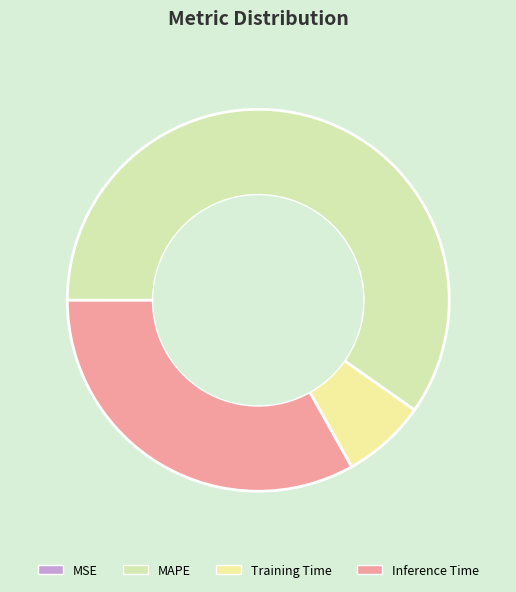

How many slices are in this pie chart?

4